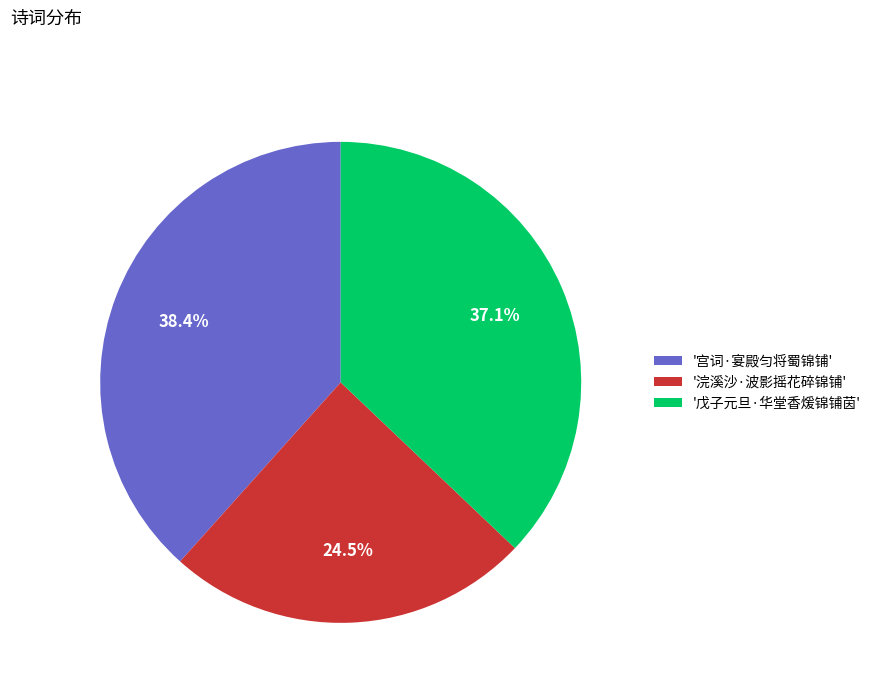

What is the largest slice in the pie chart?

'宫词·宴殿匀将蜀锦铺'